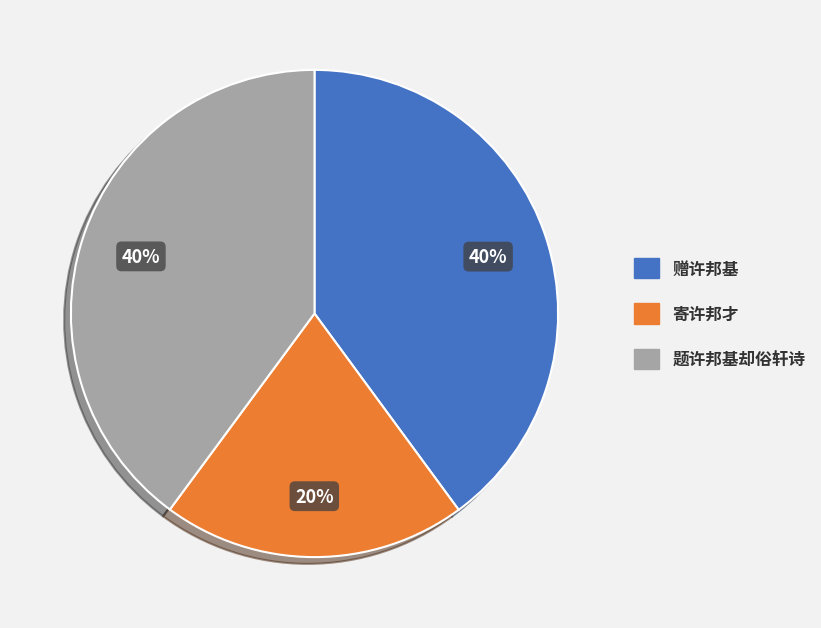

Is there any slice that represents more than half of the pie?

No